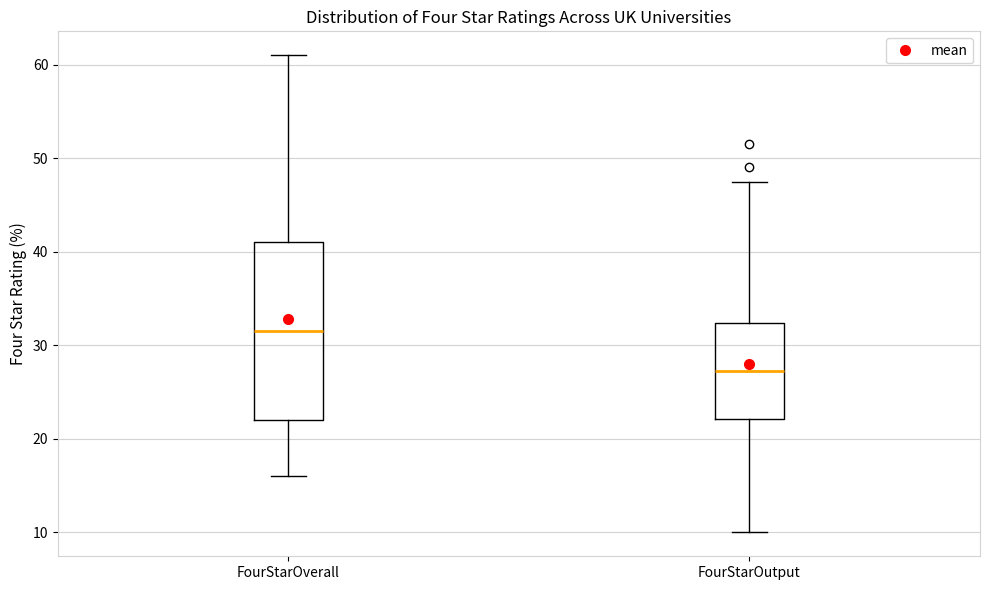

Comparing the boxes themselves (not the whiskers), which one is the tallest?

FourStarOverall